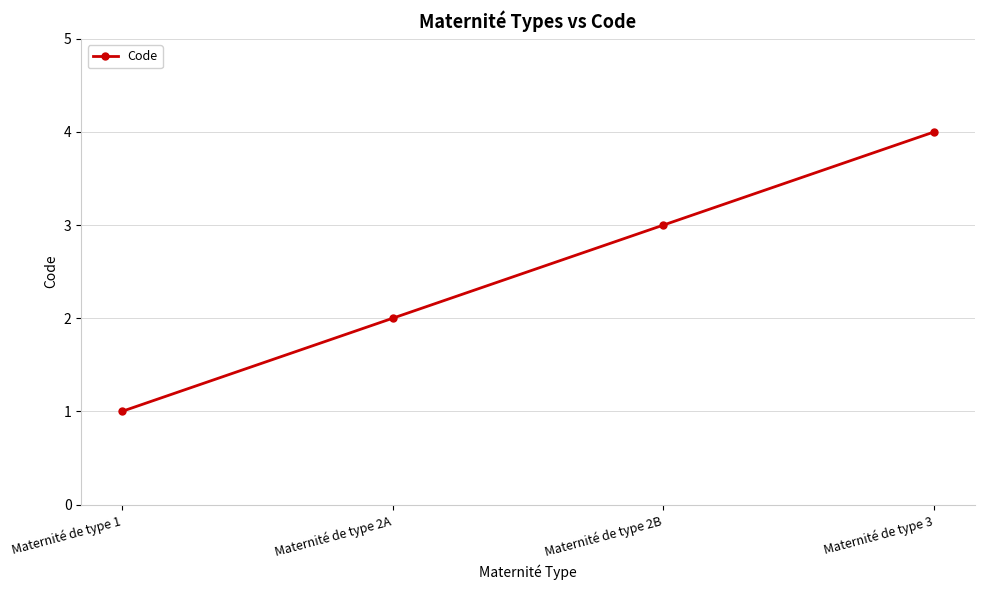

True or false: the data shows 4 at Maternité de type 2B.

False